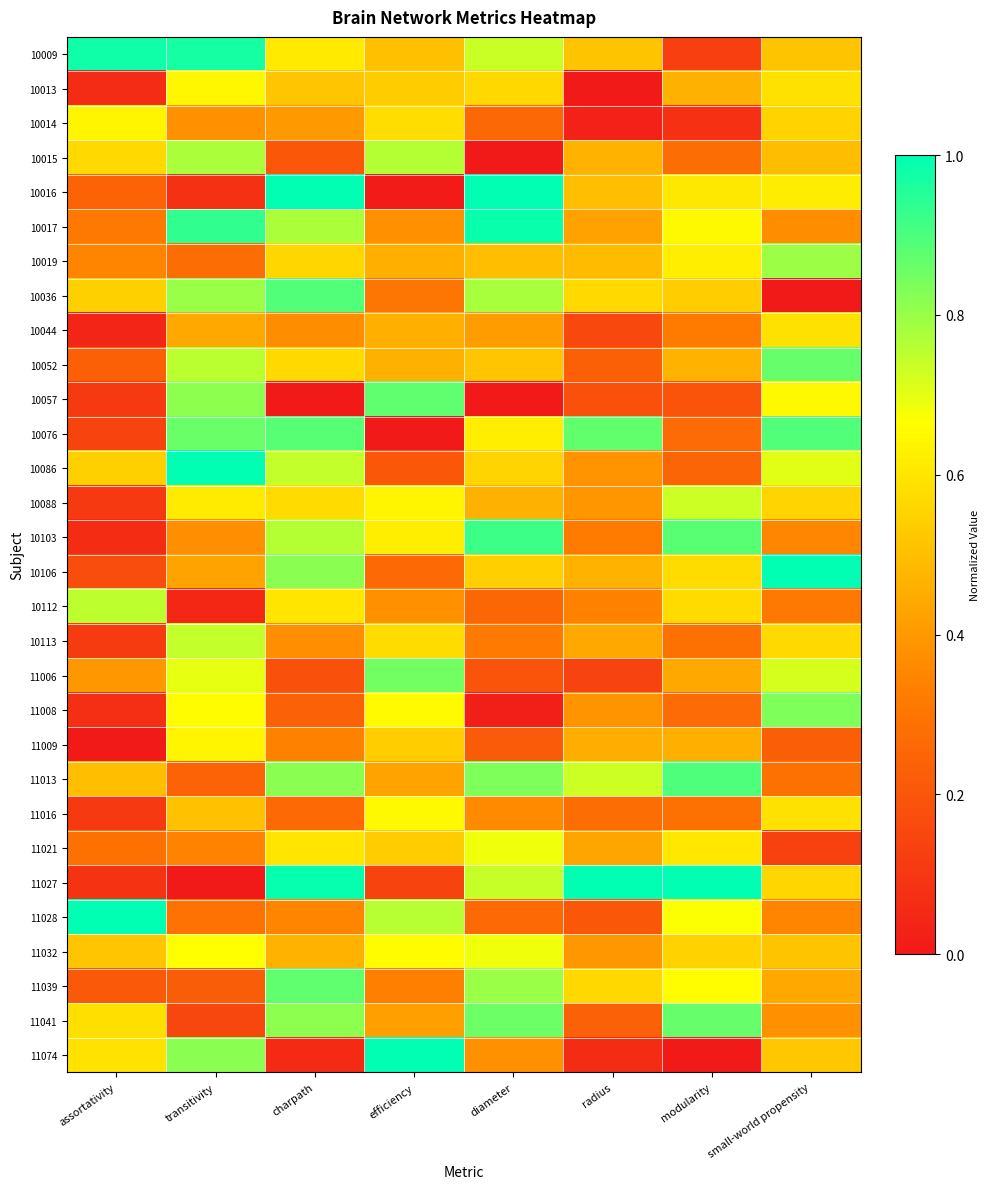

What is the spread (max minus min) of values at small-world propensity?

1.0